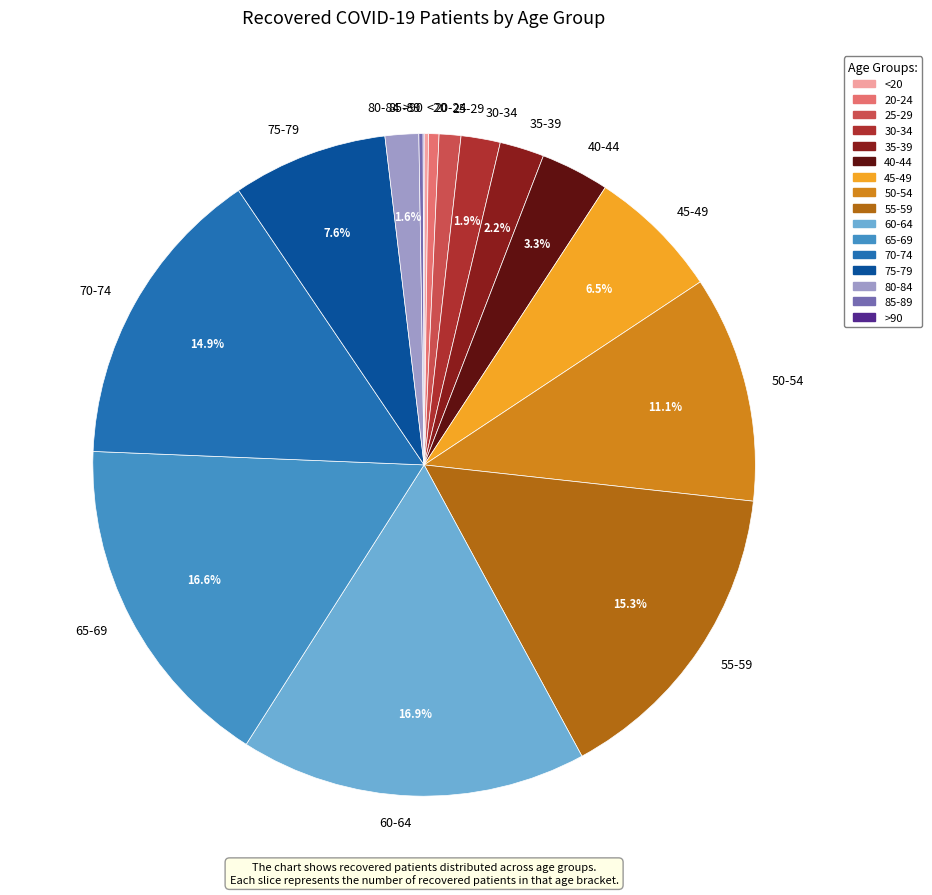

Is there any slice that represents more than half of the pie?

No